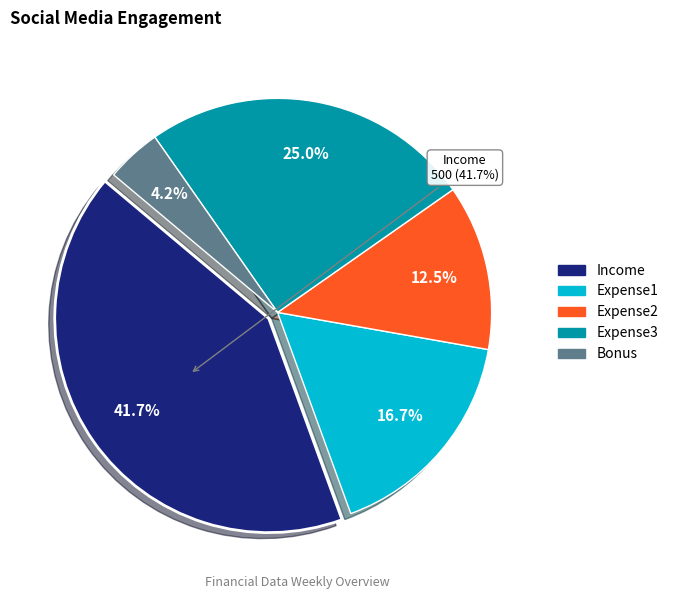

Approximately how many times larger is the value at Income compared to Expense2?

3.3